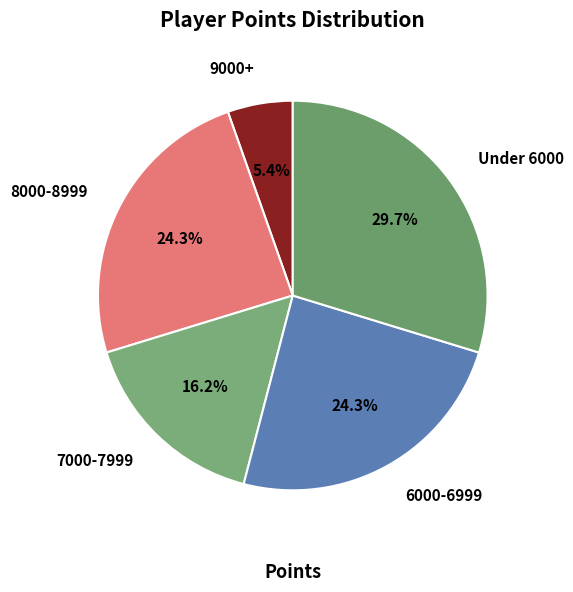

How many segments does this pie chart have?

5